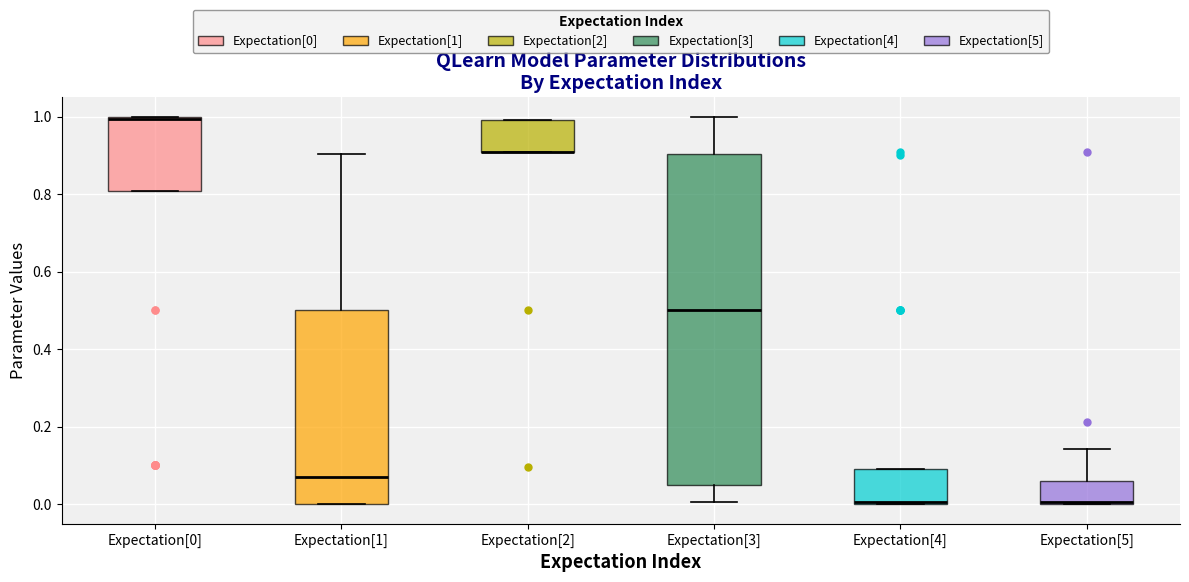

Reading left to right, transcribe this box plot: for each box, give where its median line is, the range the box spans, and where its two whiskers end, as read against the y-axis. The values are not printed on the chart, so give them approximately, as read against the axis.

Expectation[0]: median 1.00, box 0.80 to 1.00, whiskers 0.80 to 1.00
Expectation[1]: median 0.08, box 0.00 to 0.50, whiskers 0.00 to 0.90
Expectation[2]: median 0.90 (drawn on the box's lower edge), box 0.90 to 1.00, whiskers 0.90 to 1.00
Expectation[3]: median 0.50, box 0.06 to 0.90, whiskers 0.00 to 1.00
Expectation[4]: median 0.00, box 0.00 to 0.10, whiskers 0.00 to 0.10
Expectation[5]: median 0.00 (drawn on the box's lower edge), box 0.00 to 0.06, whiskers 0.00 to 0.14